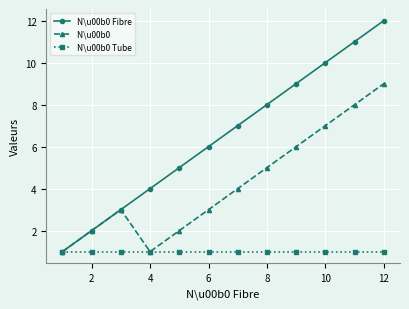

What is the greatest value displayed?

12